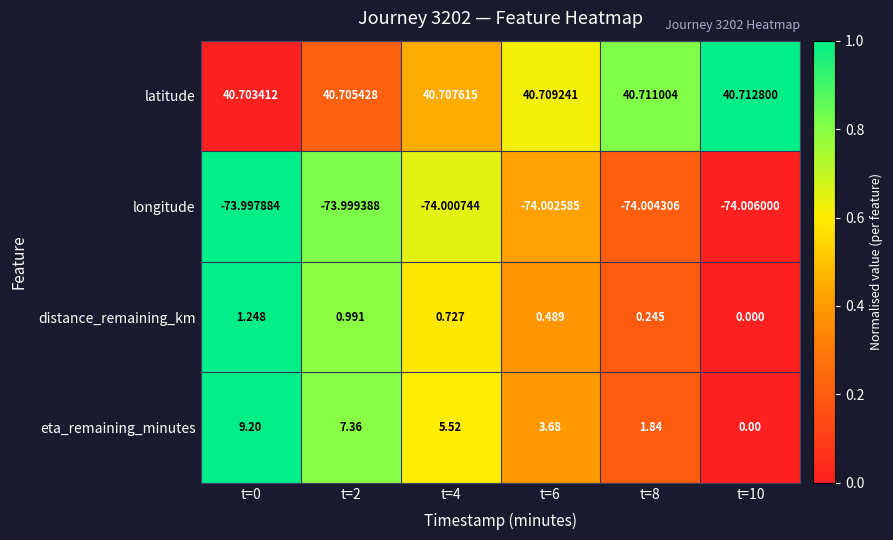

Which label corresponds to the smallest value in the chart?

t=10